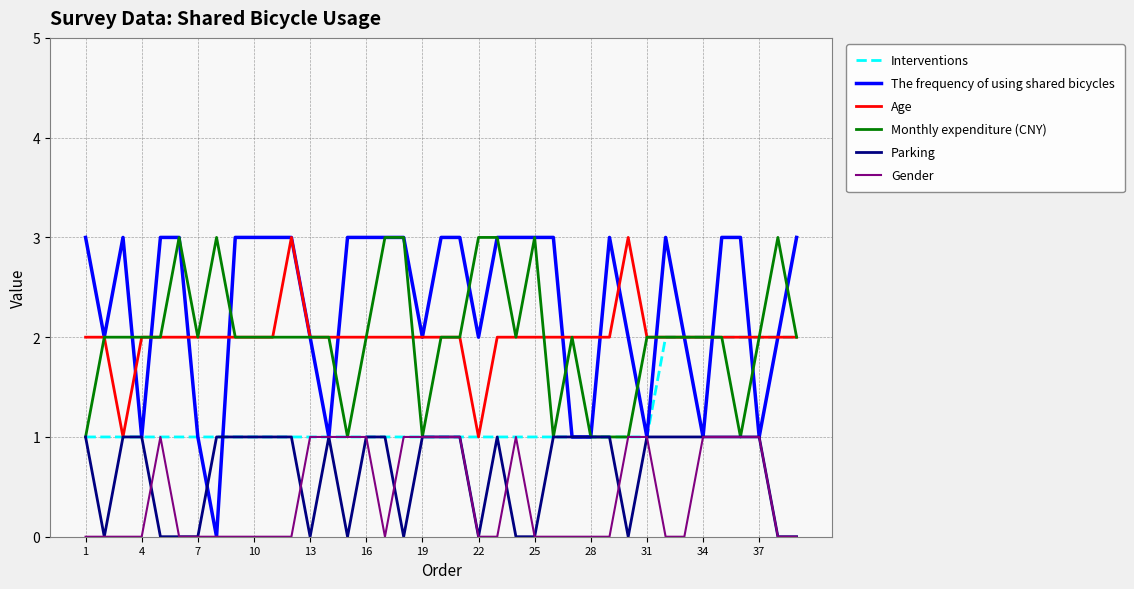

Which series has the largest range (max minus min)?

The frequency of using shared bicycles